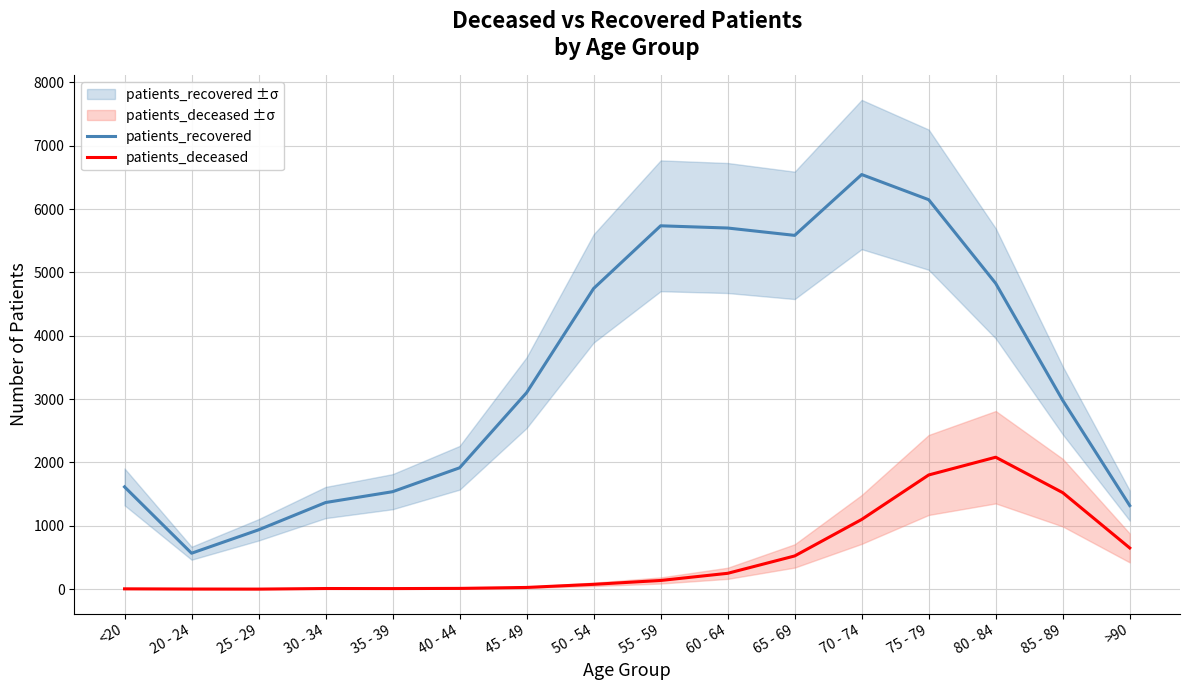

At which category does patients_deceased reach its first local peak?

30 - 34